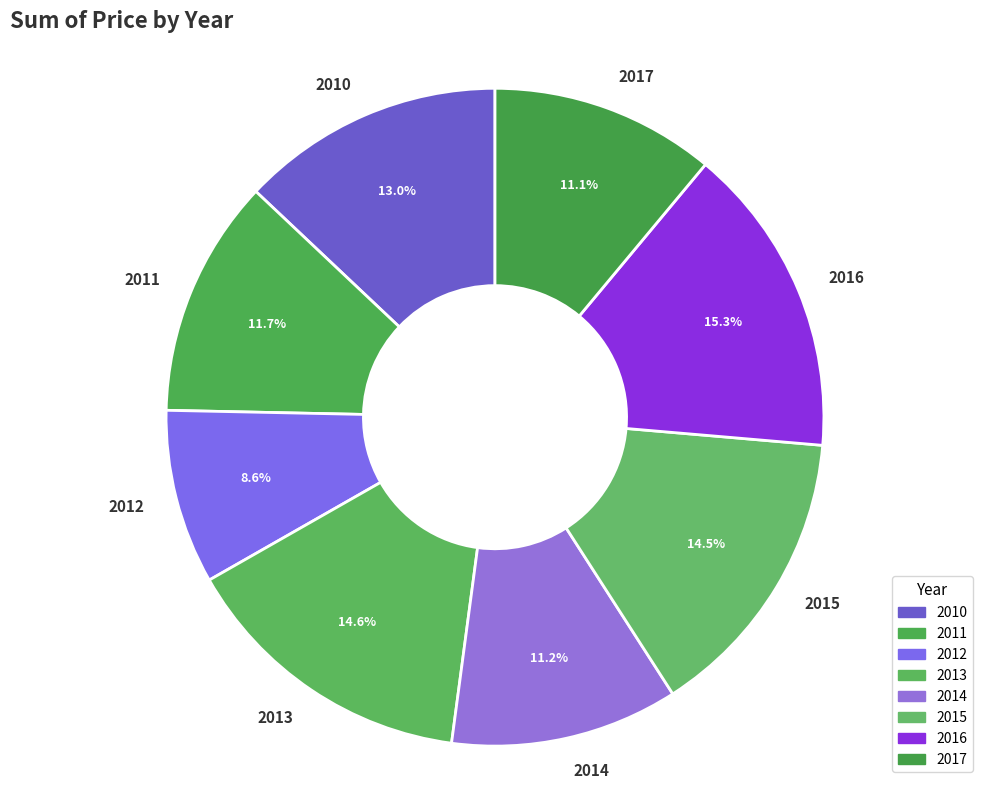

To the nearest percent, what percentage of the pie is 2011?

12%